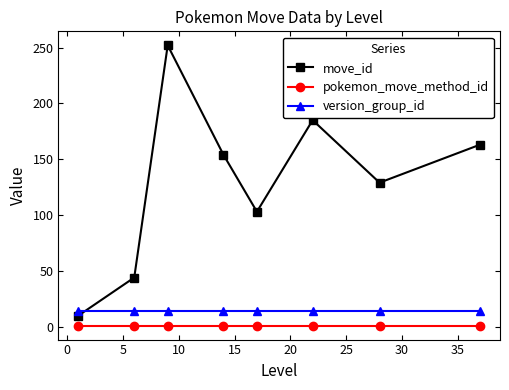

What is the sum of all move_id values?

1040